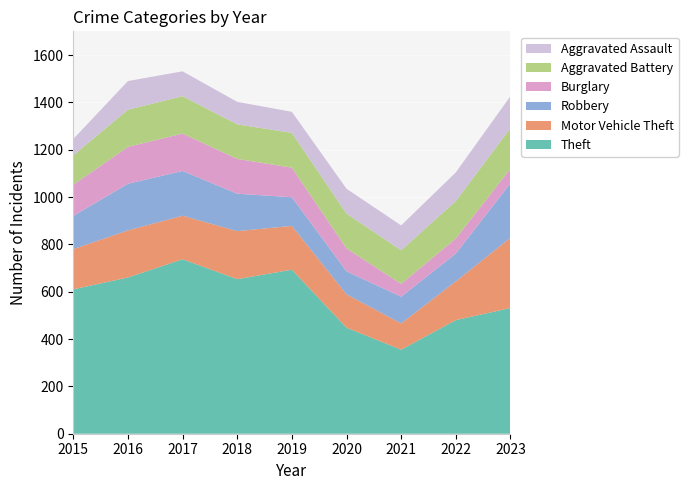

Reading left to right, list all the values displayed in this chart.

Theft: 610	660	737	653	693	448	355	480	531
Motor Vehicle Theft: 170	199	184	203	185	141	111	164	297
Robbery: 140	197	189	158	121	97	113	117	230
Burglary: 132	156	158	147	125	97	54	64	62
Aggravated Battery: 124	157	158	146	147	147	142	158	171
Aggravated Assault: 69	121	105	95	89	105	105	121	135